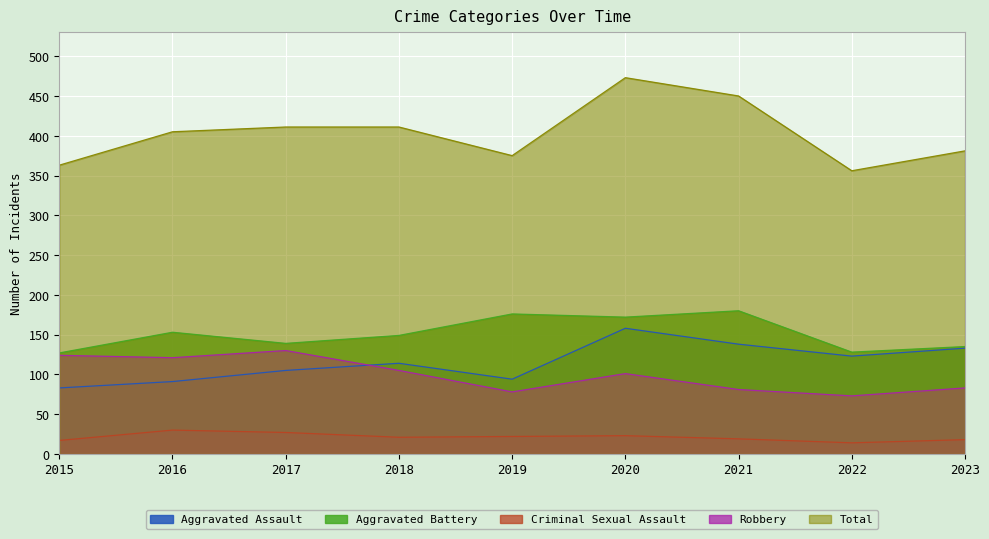

How many series are shown in this chart?

5